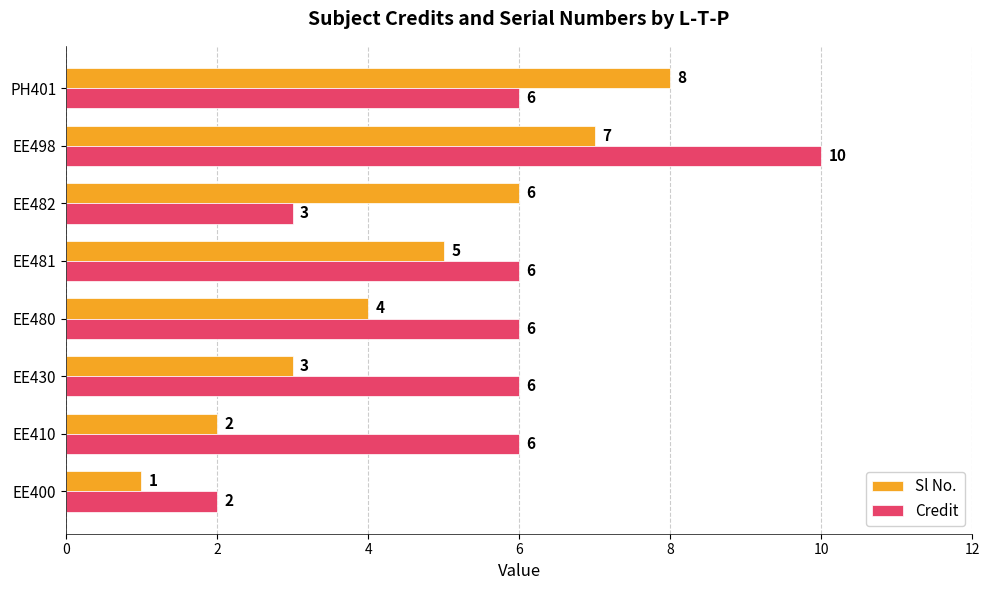

Rank the series at EE498 from highest to lowest value.

Credit, Sl No.